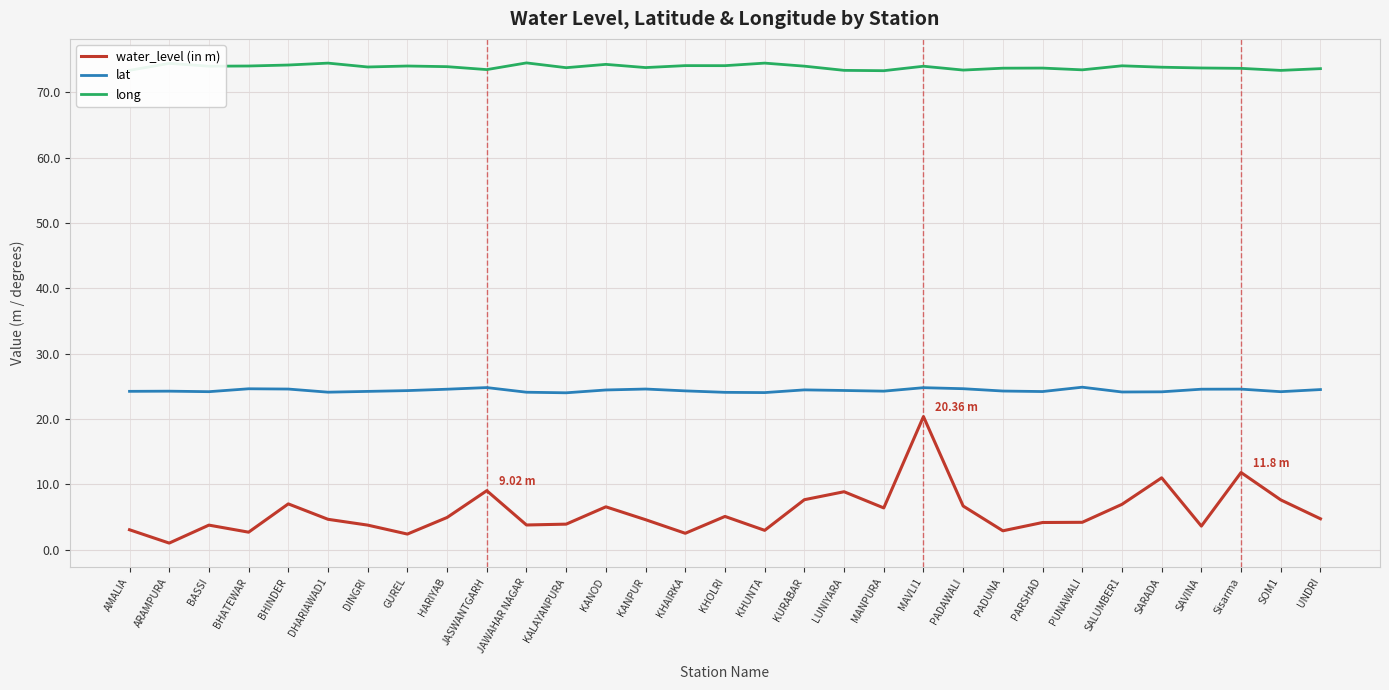

Which series has the largest total across all categories?

long